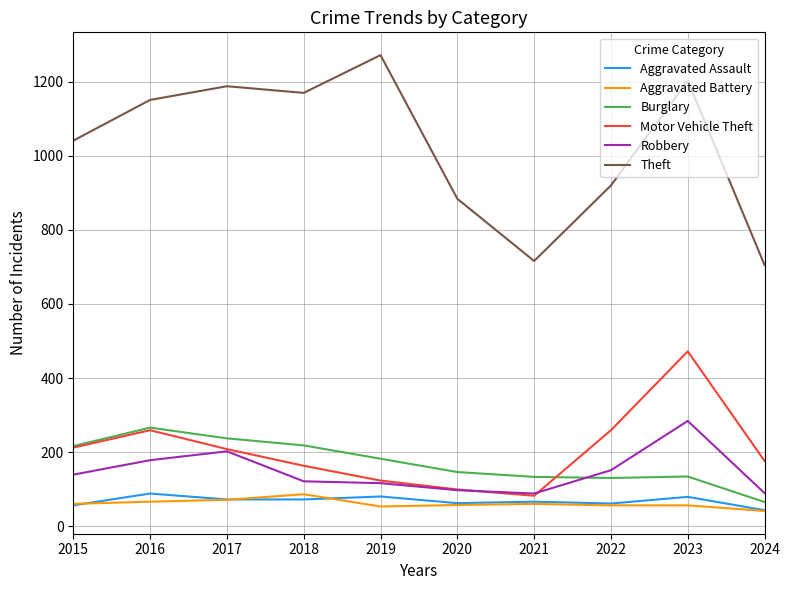

What is the approximate value of Aggravated Assault at 2022, to the nearest 10?

60